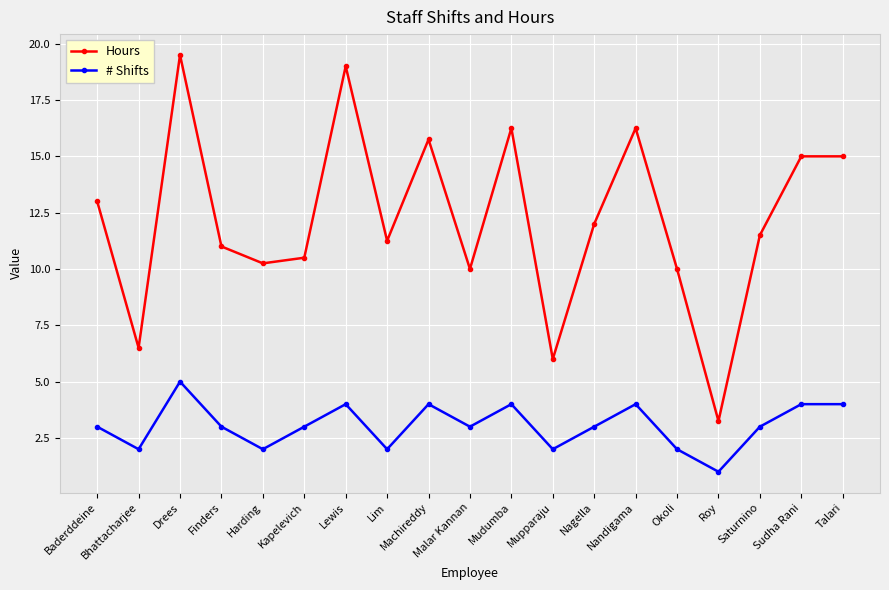

What is the sum of the Hours values at Nagella and Bhattacharjee?

18.5